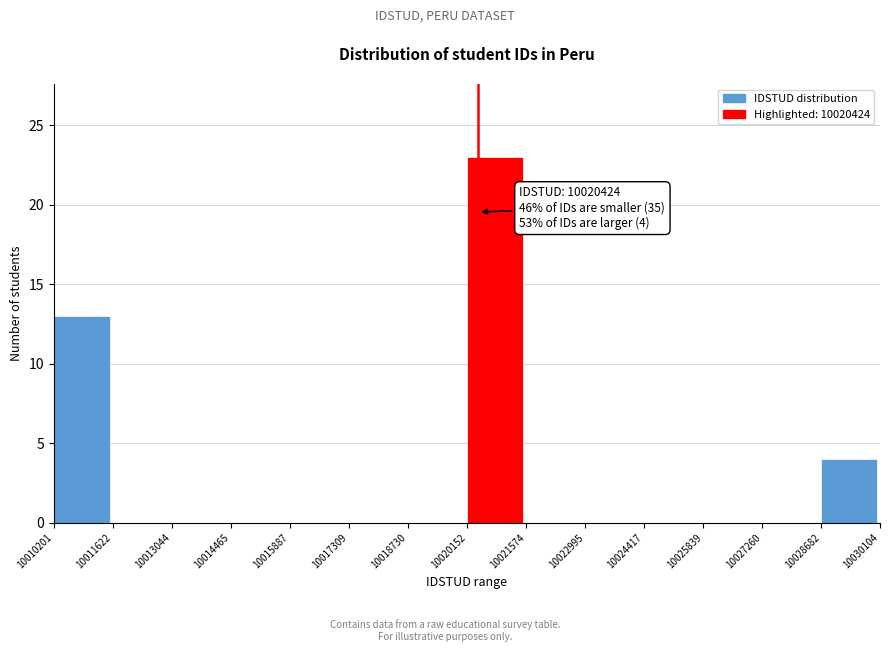

Which range on the x-axis has the tallest bar?

10020152 to 10021574